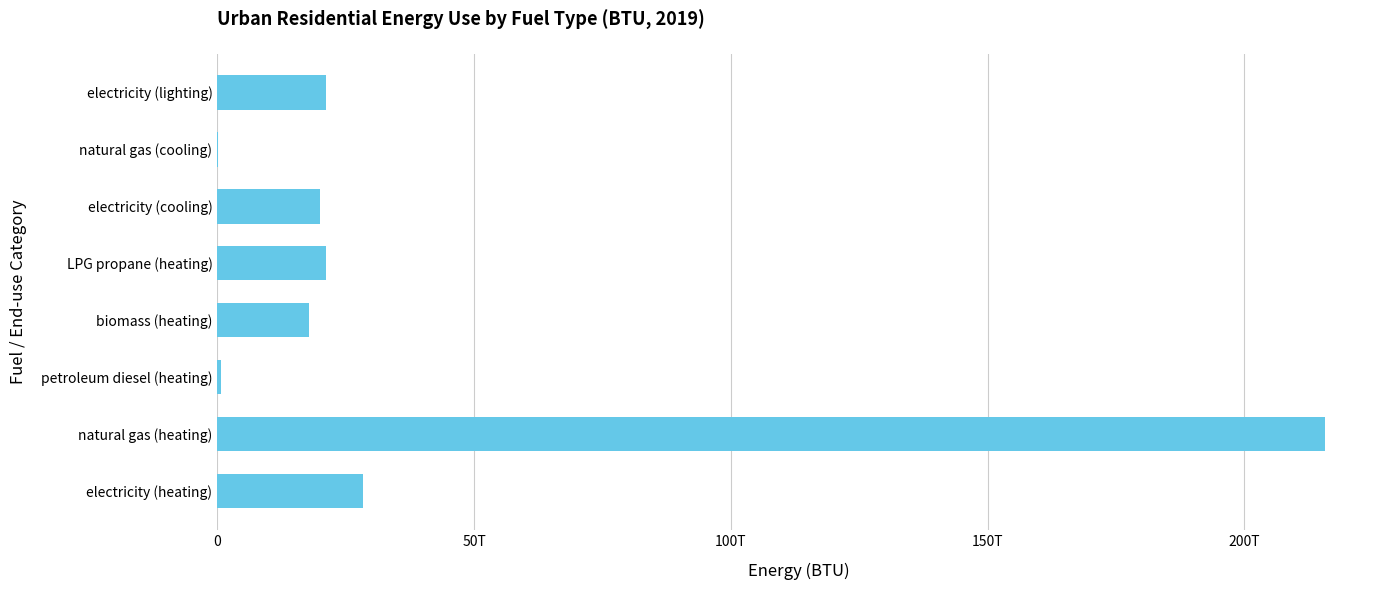

Are the bars horizontal?

Yes